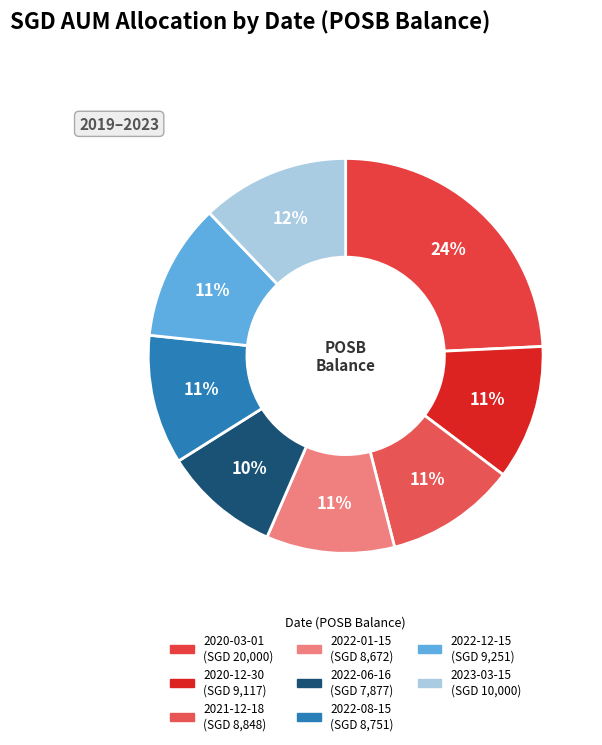

How many slices are in this pie chart?

8